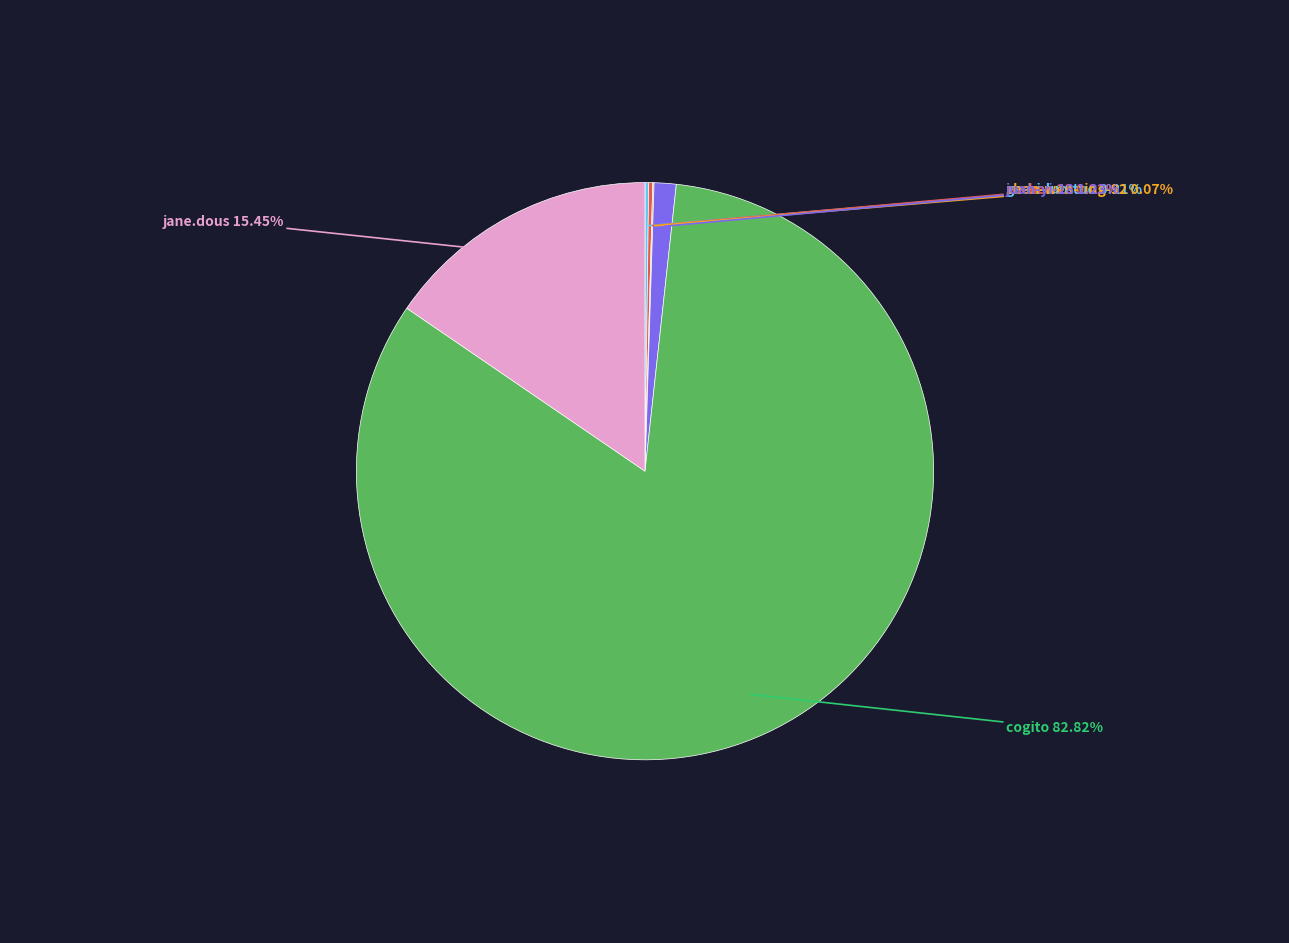

Combined, do jane.dous and cogito account for over 50%?

Yes